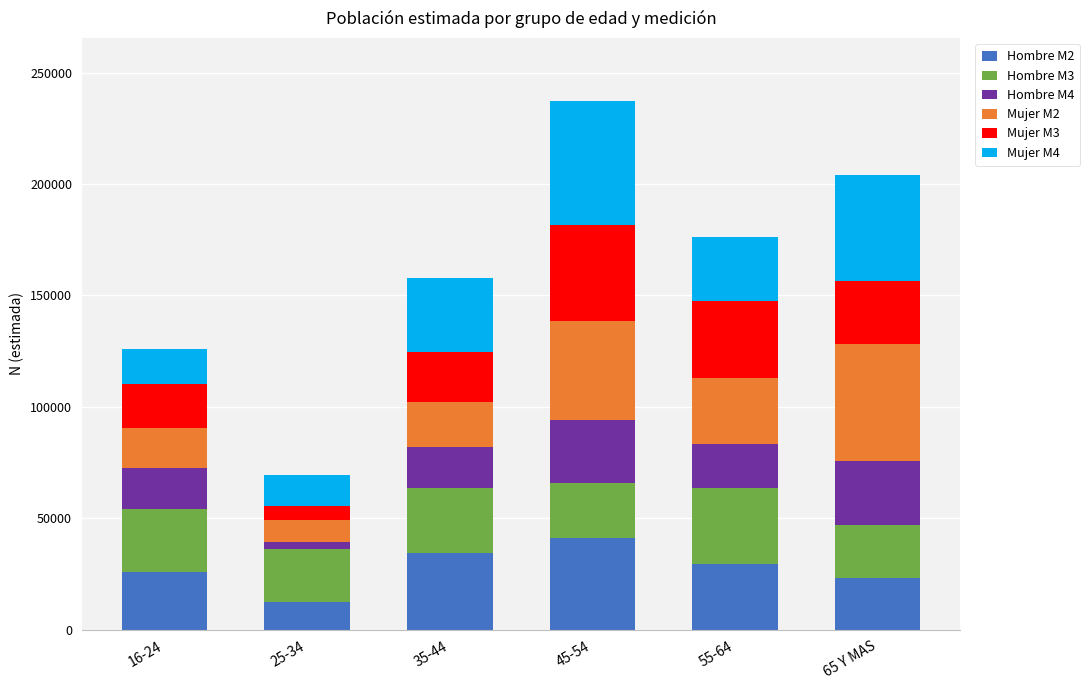

What are all the series names shown in the legend?

Hombre M2, Hombre M3, Hombre M4, Mujer M2, Mujer M3, Mujer M4